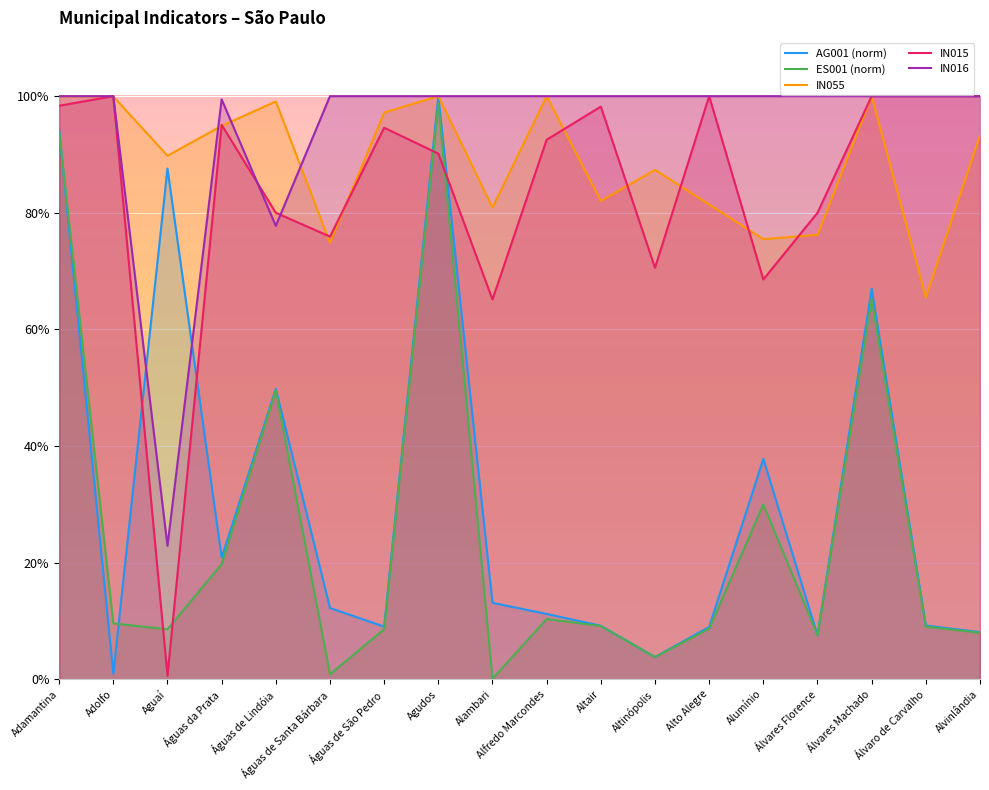

In AG001, how many points are higher than both neighbors (excluding endpoints)?

5